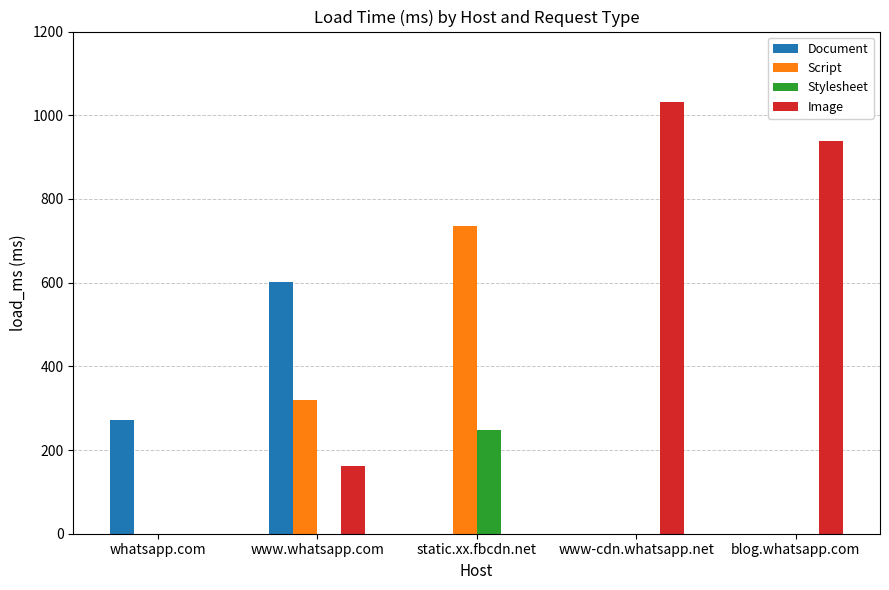

Which series changed the most between whatsapp.com and www.whatsapp.com?

Document